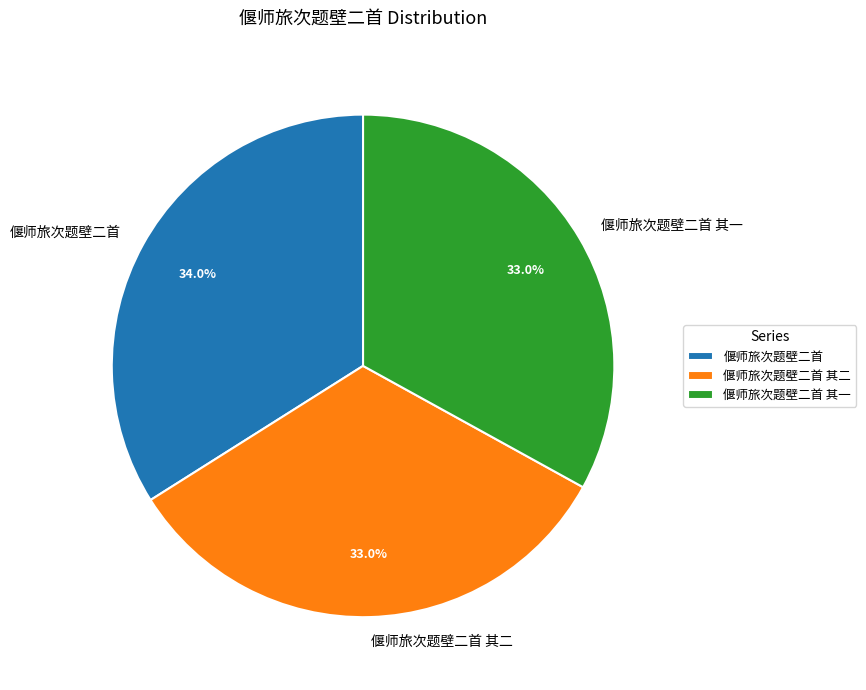

Between 偃师旅次题壁二首 其二 and 偃师旅次题壁二首, which is larger?

偃师旅次题壁二首